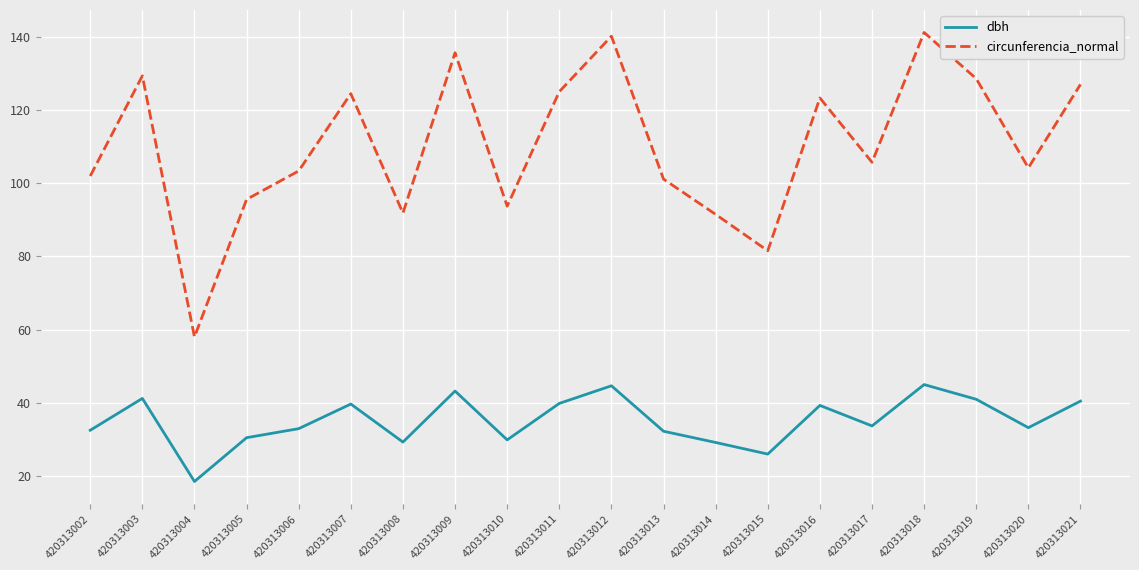

The dbh series shows 33.6 at 420313017. True or false?

True